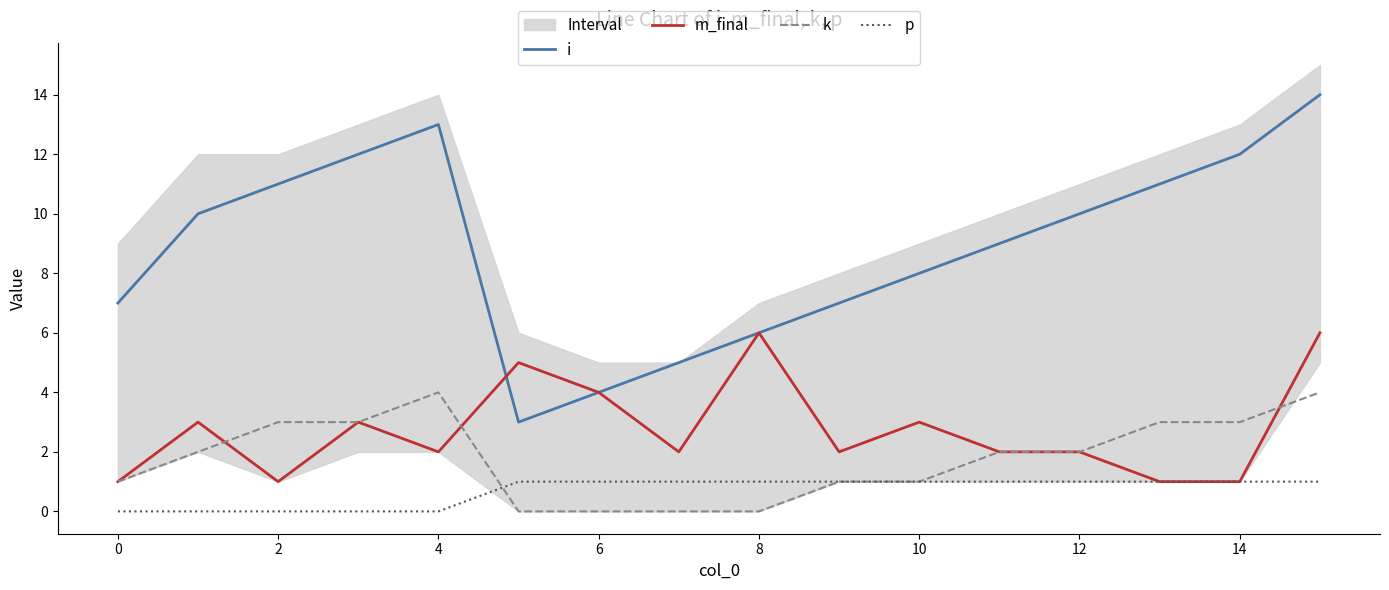

Is the value of p at 2 greater than the value of k at 0?

No